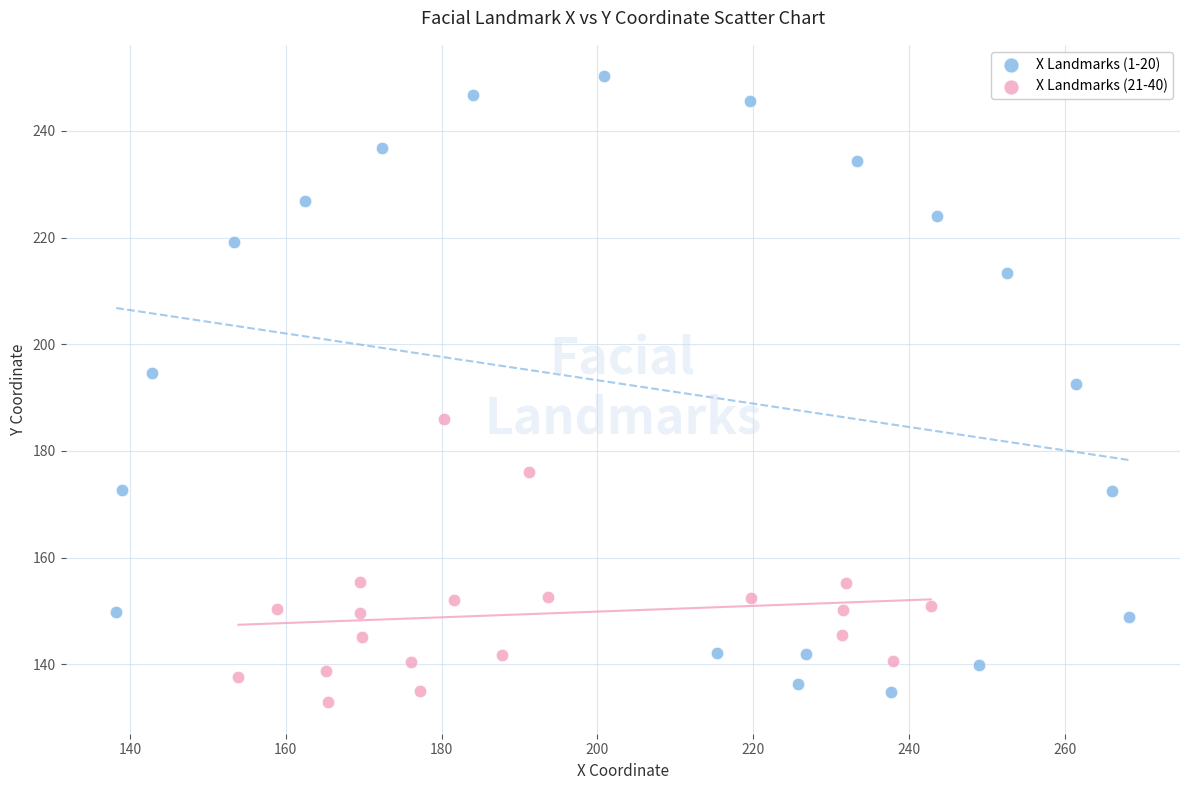

Which series contains the highest Y value?

X Landmarks (1-20)